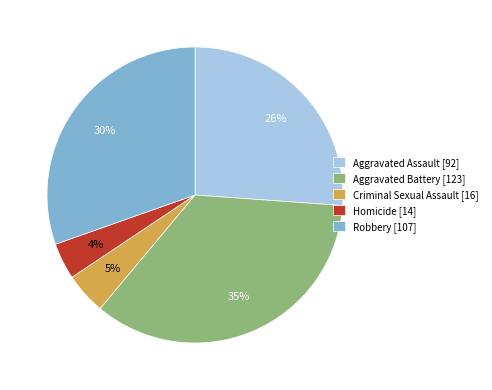

To the nearest percent, what is the difference between the largest and smallest slice percentages?

31%